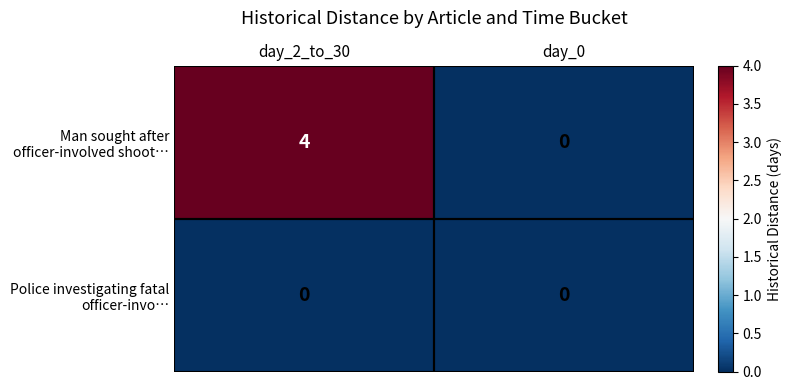

At which category is the sum across all series the highest?

day_2_to_30